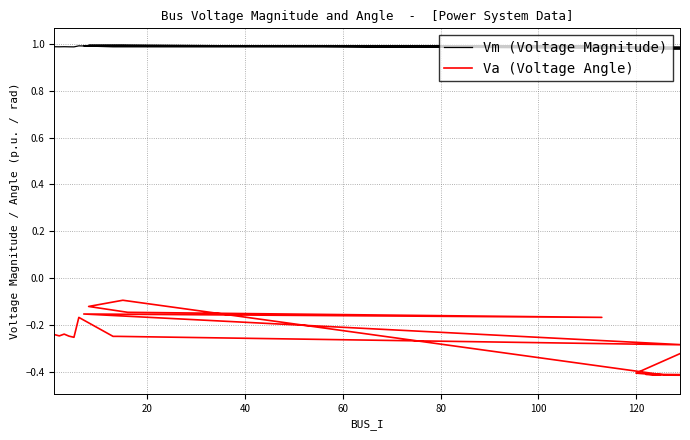

True or false: Vm (Voltage Magnitude) has more than 1 interior local peaks.

True